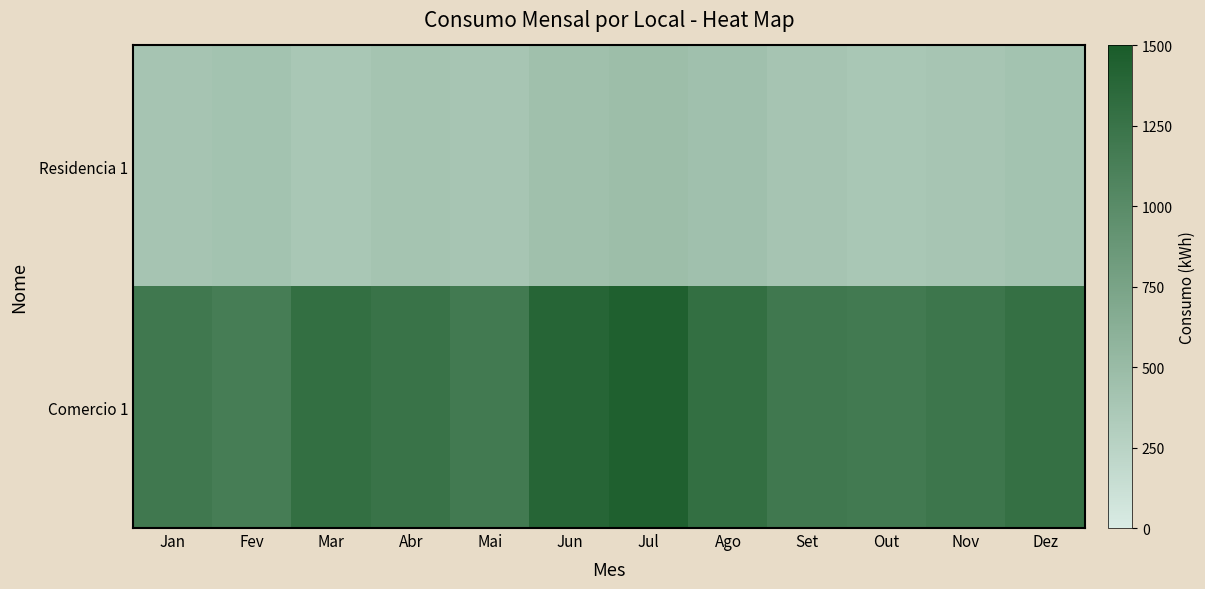

Which series has the largest total across all categories?

Comercio 1